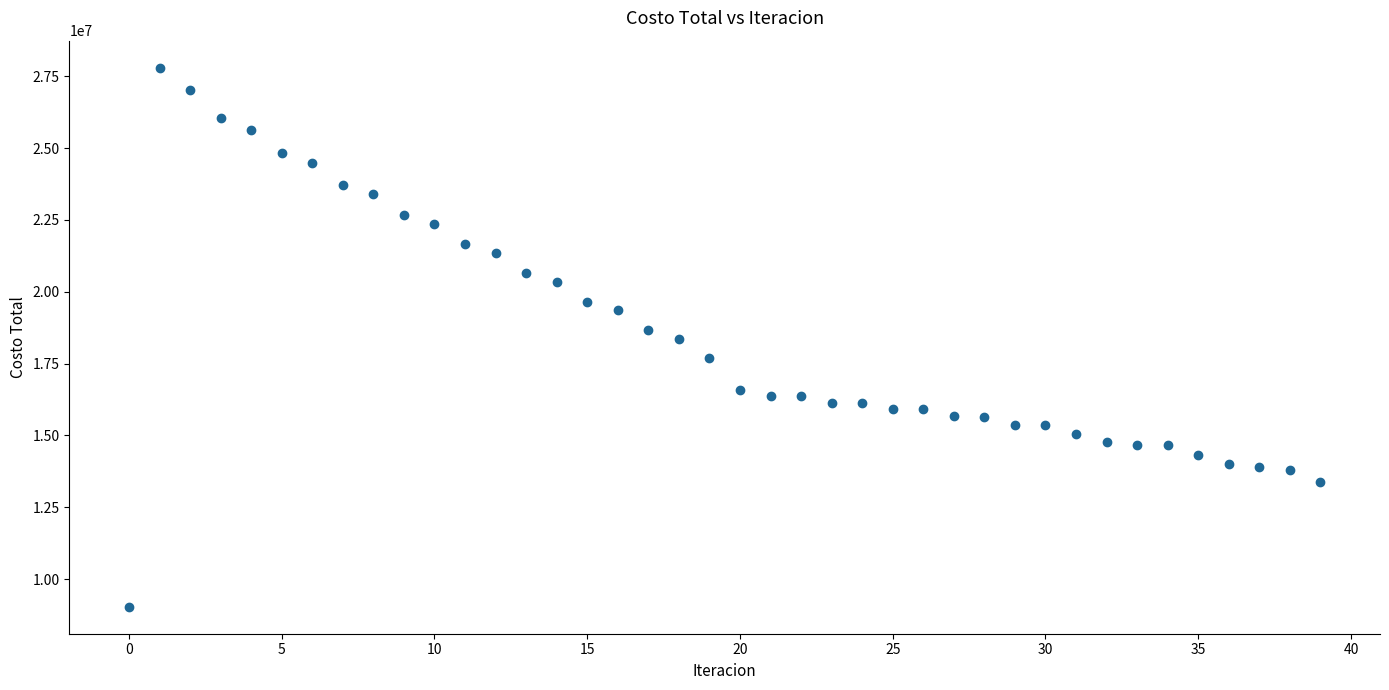

What is the range of Y values (max minus min)?

18761831.7